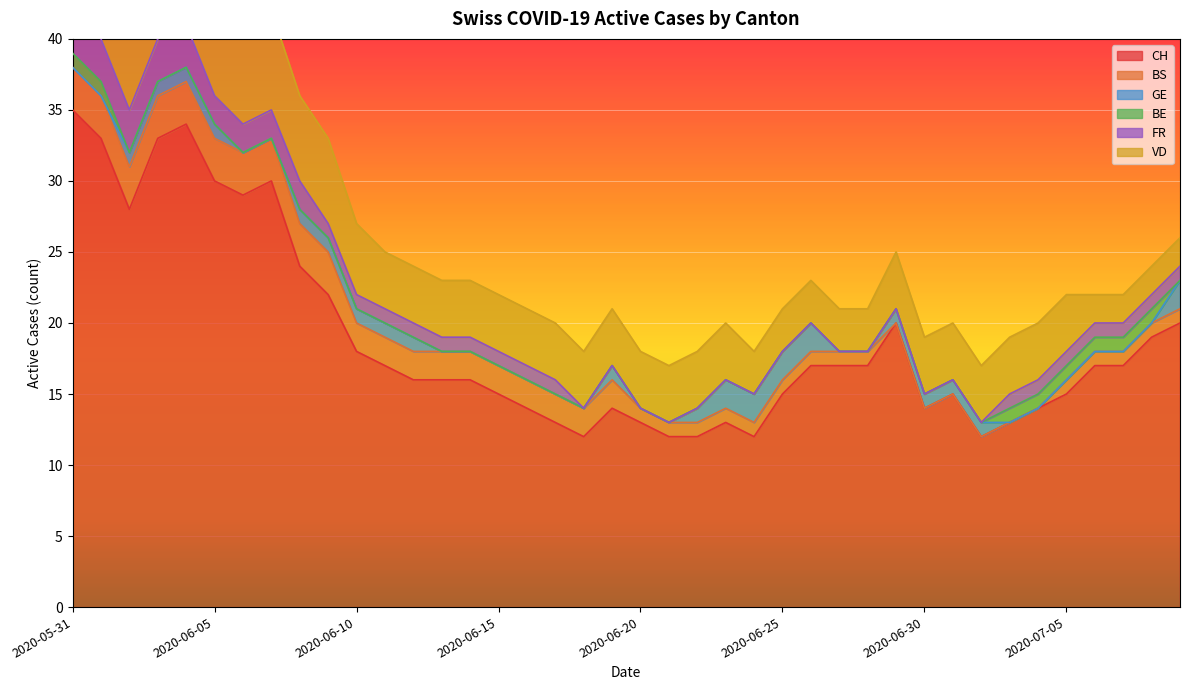

True or false: BS and CH cross at least once.

False